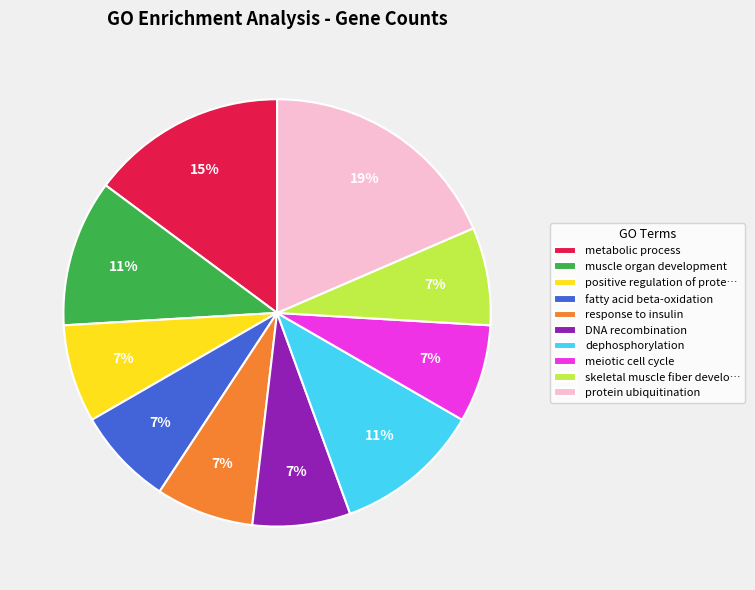

Combined, do positive regulation of prote… and meiotic cell cycle account for over 50%?

No